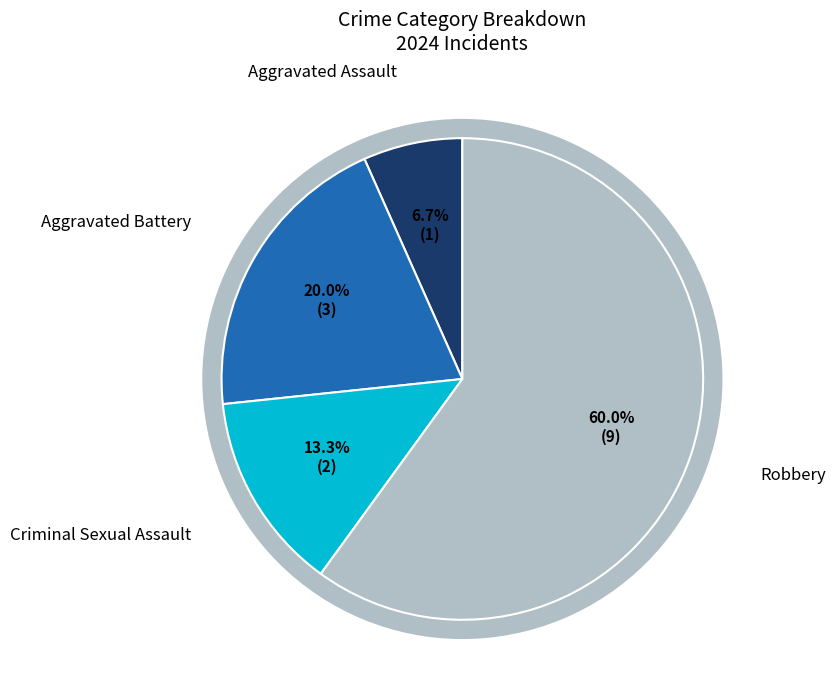

True or false: Robbery accounts for 69% of the total.

False